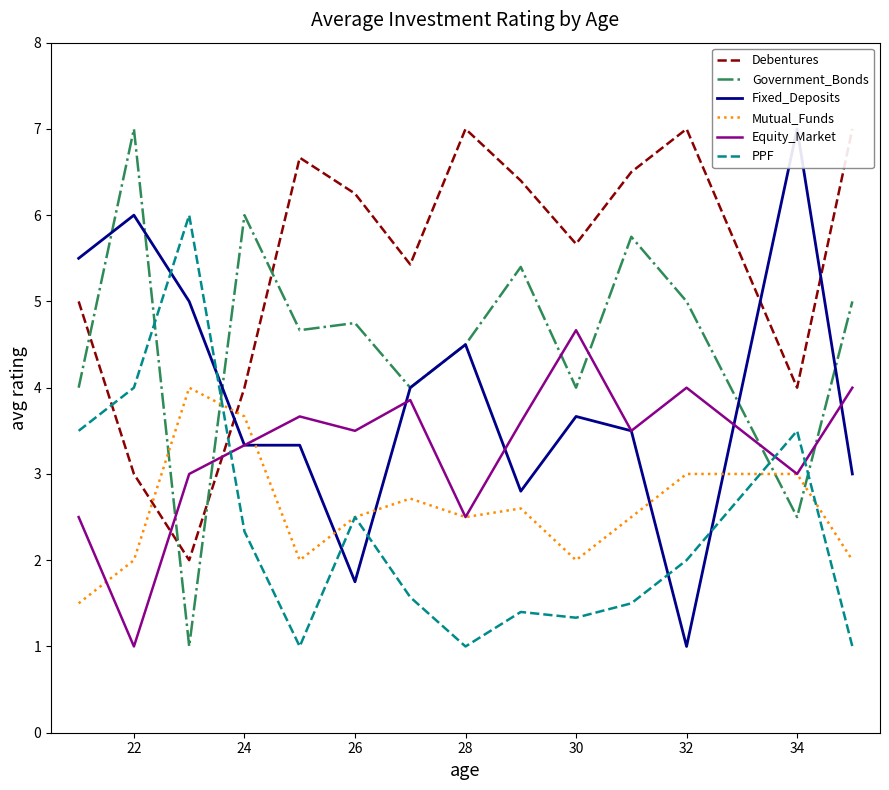

True or false: Equity_Market has more than 0 points higher than both neighbors.

True